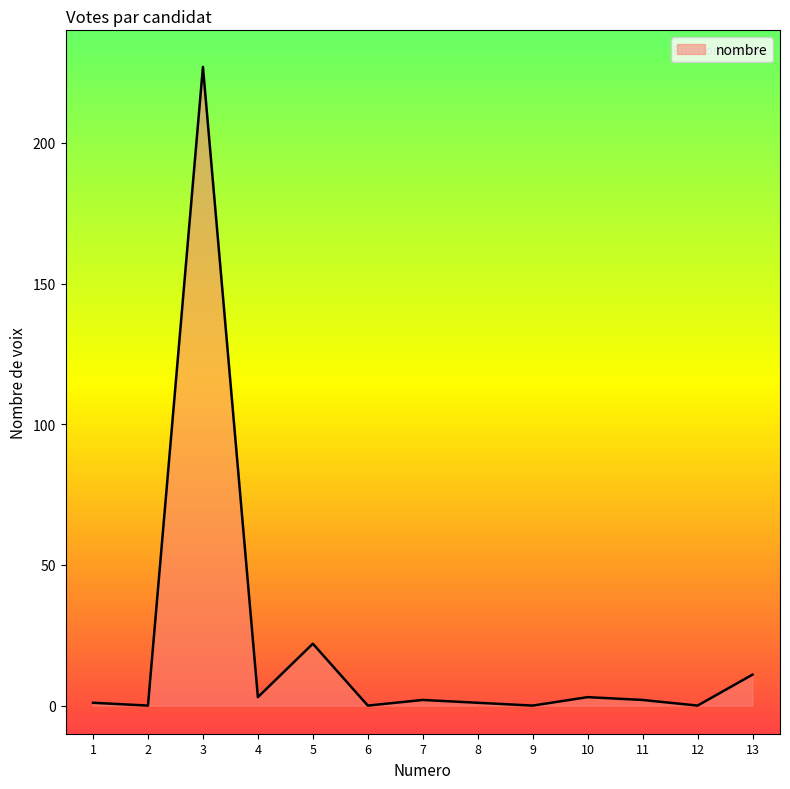

Does the chart display data point markers on the line(s)?

No